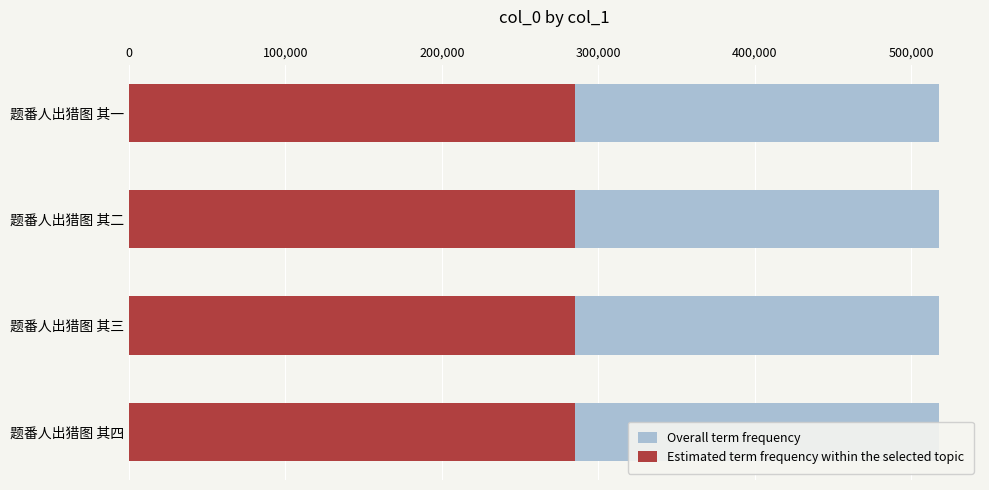

What is the value of the Estimated term frequency within the selected topic bar at the 2nd from the left?

284996